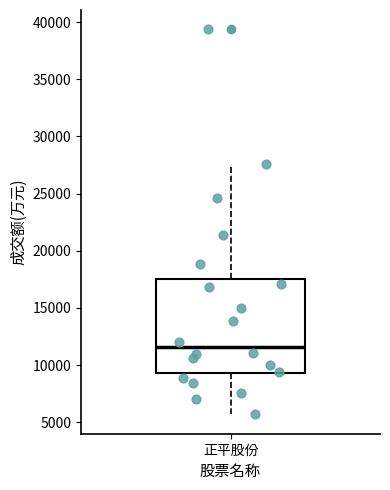

Where does the median line of the box for 正平股份 sit on the y-axis? The values are not printed on the chart, so give them approximately, as read against the axis.

11500